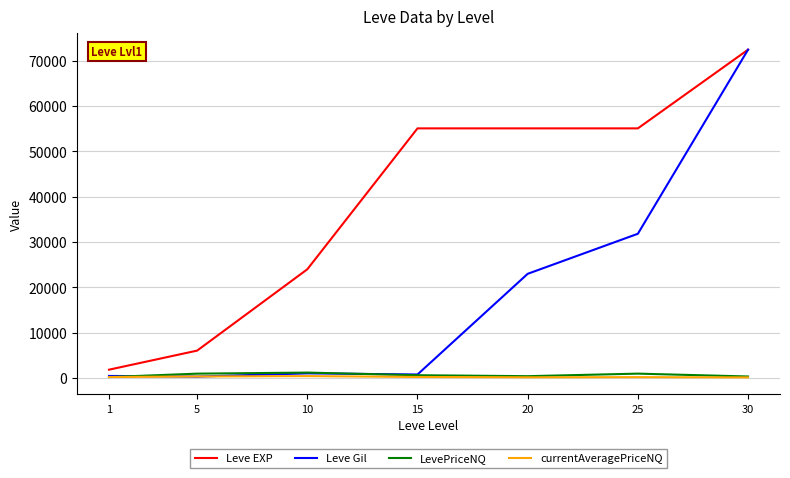

What is the spread (max minus min) of values at 10?

23572.5